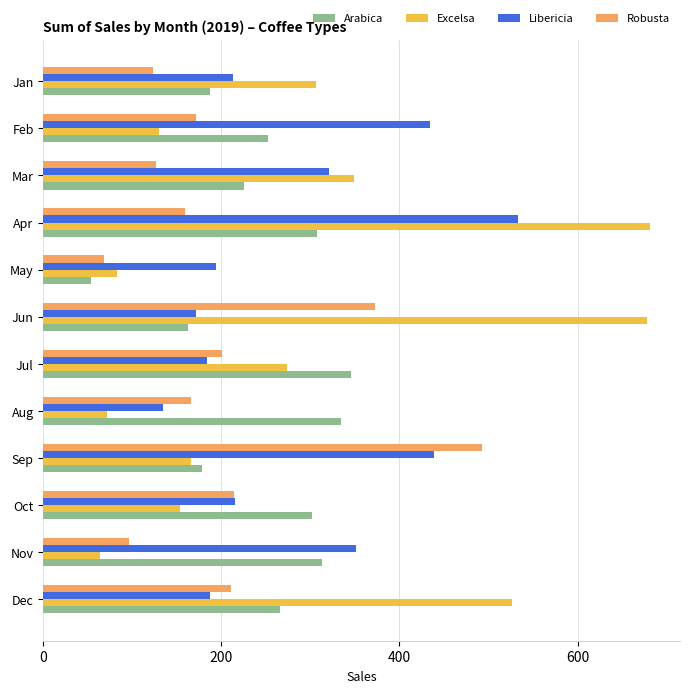

List the series in order of their peak value, lowest first.

Arabica, Robusta, Libericia, Excelsa